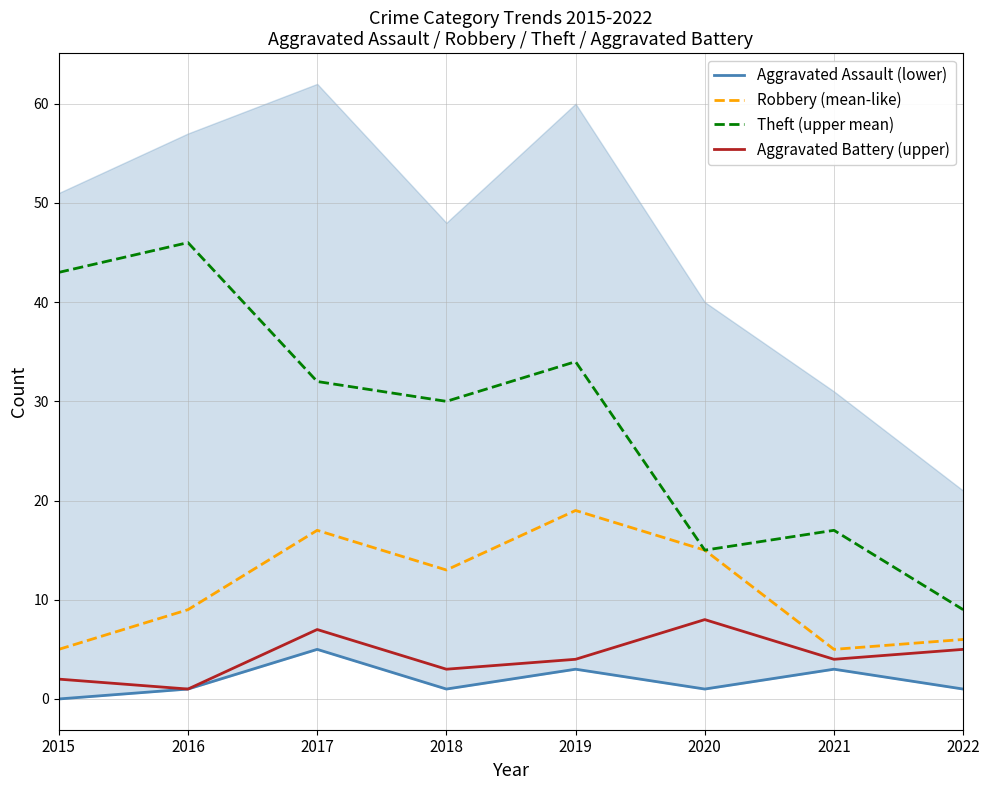

Which series has the largest total across all categories?

Theft (upper mean)